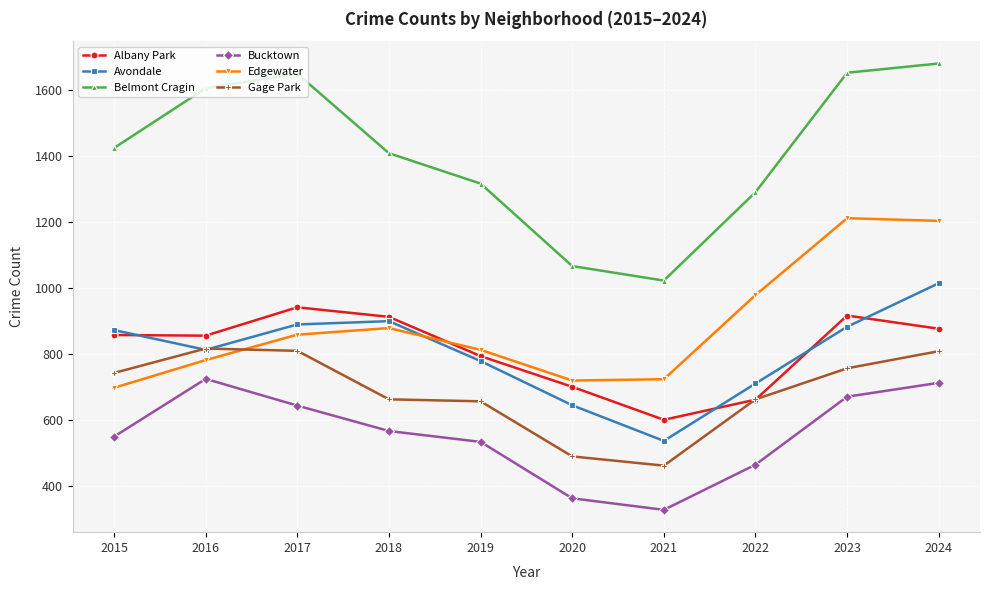

What are all the series names shown in the legend?

Albany Park, Avondale, Belmont Cragin, Bucktown, Edgewater, Gage Park